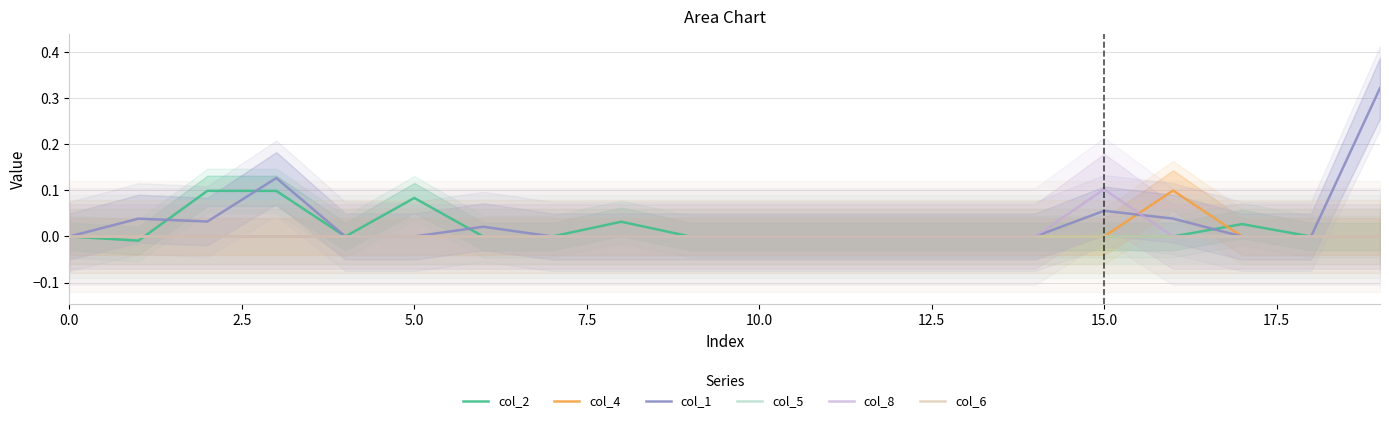

What is the difference between the second highest and second lowest values in the col_1 series?

0.1